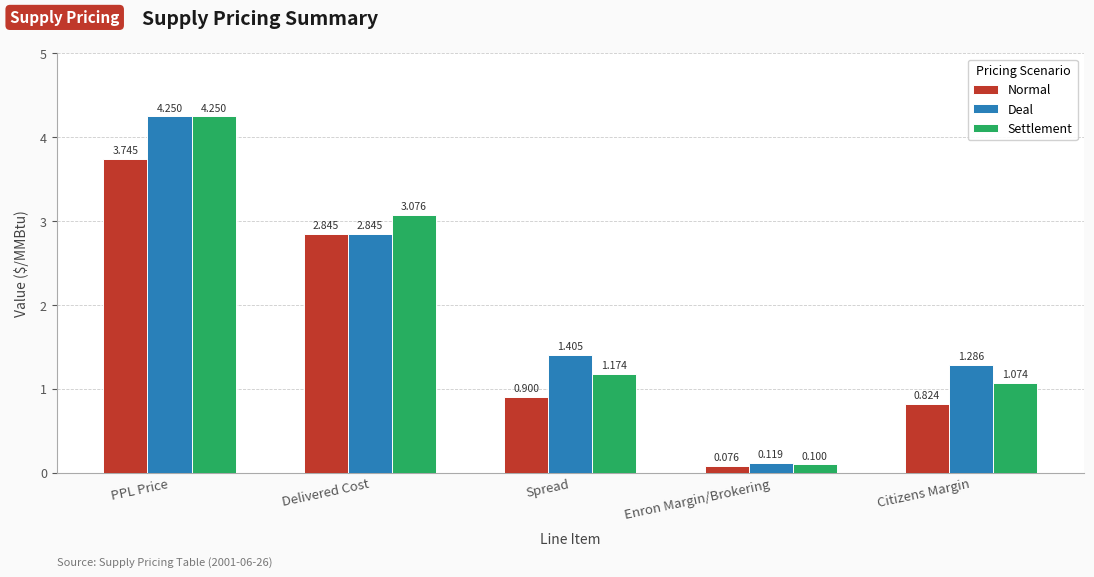

Are the bars horizontal?

No